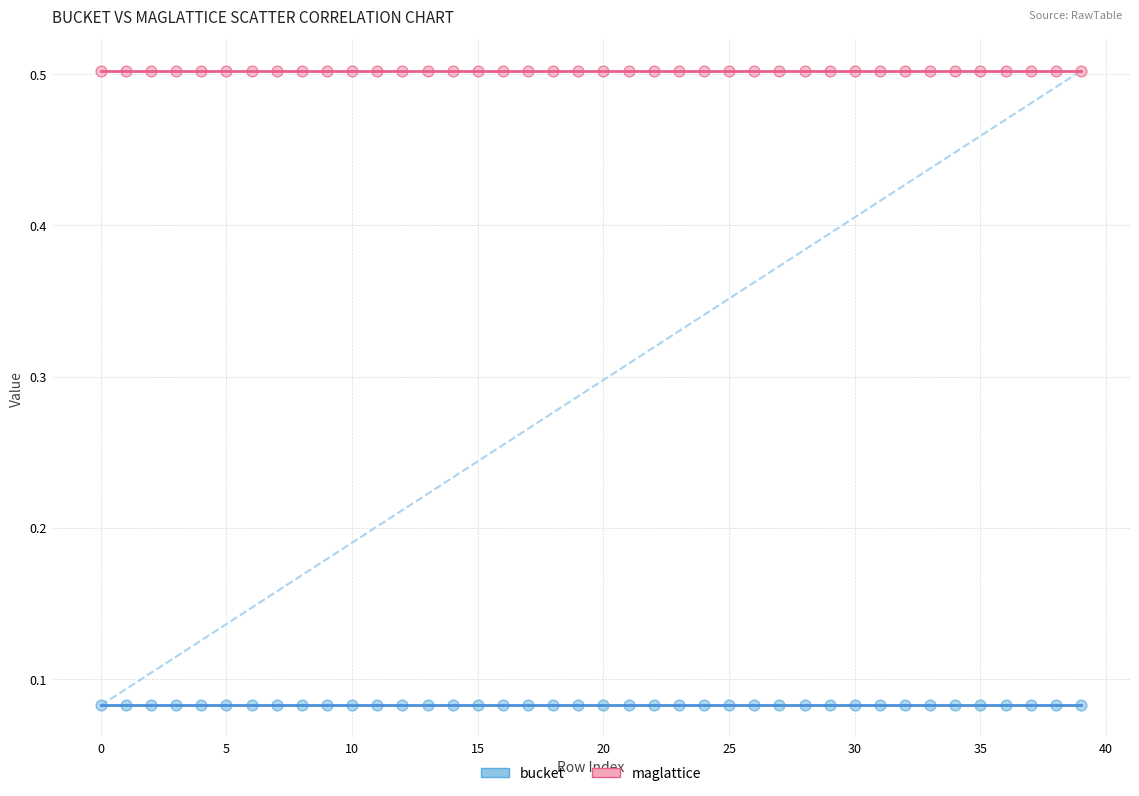

Which series has the largest Y range (max minus min)?

bucket